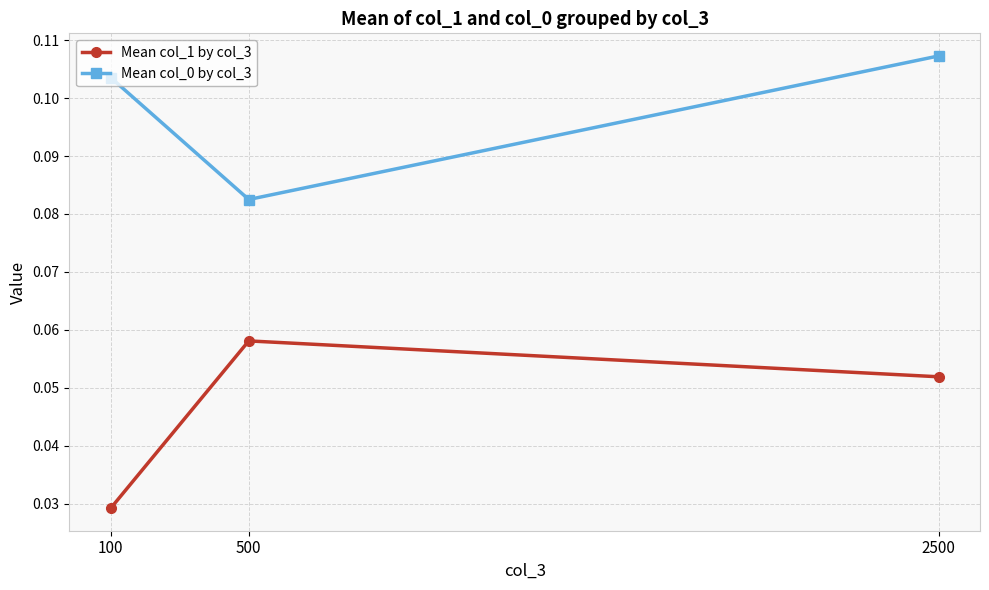

List the labels in order of Mean col_0 by col_3 value, smallest first.

500, 100, 2500